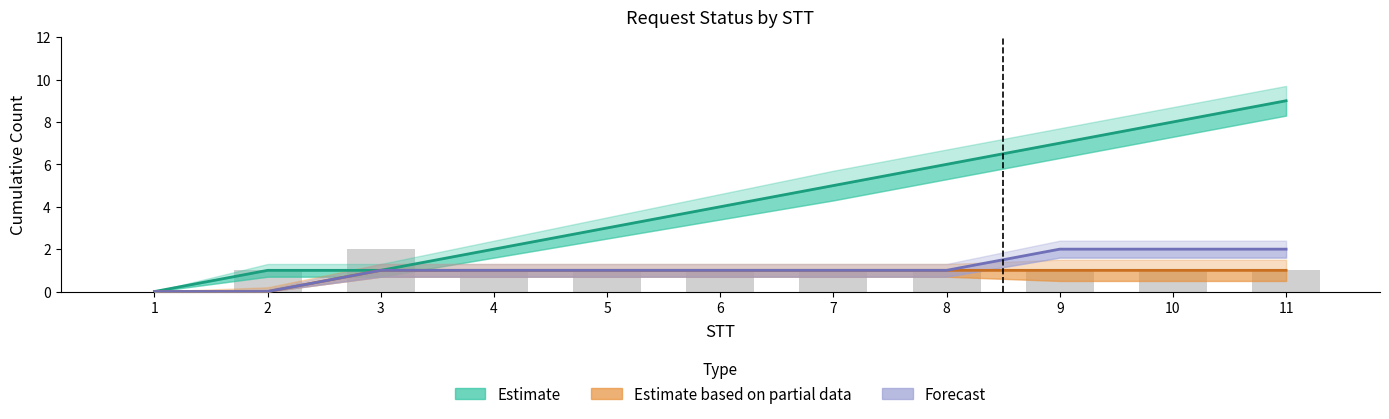

Where is Estimate based on partial data nearest to the value 0?

1